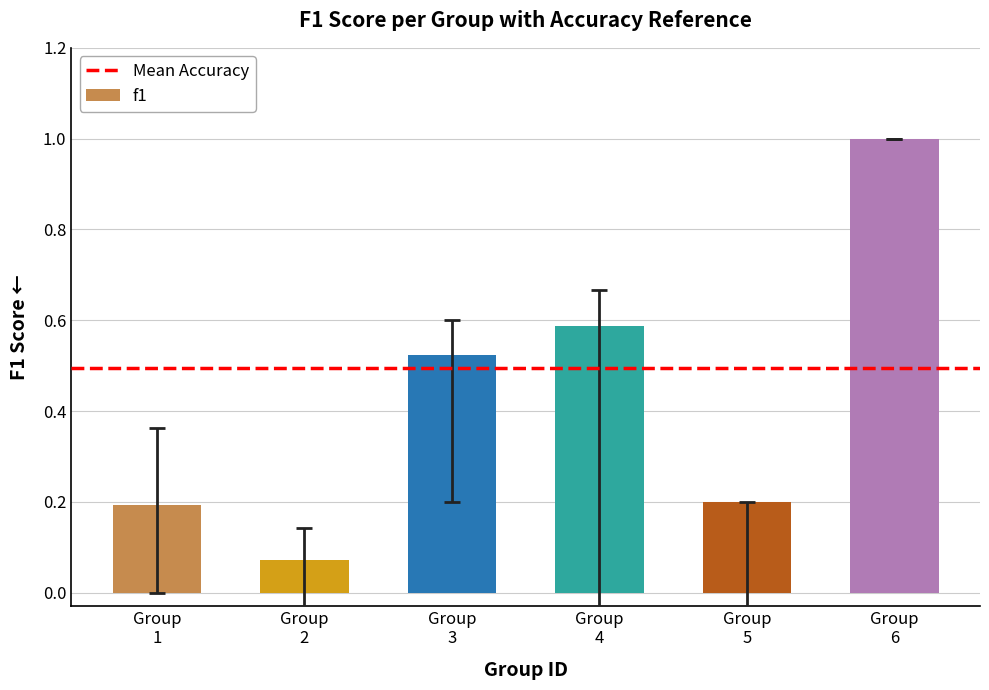

What is the greatest value displayed?

1.0